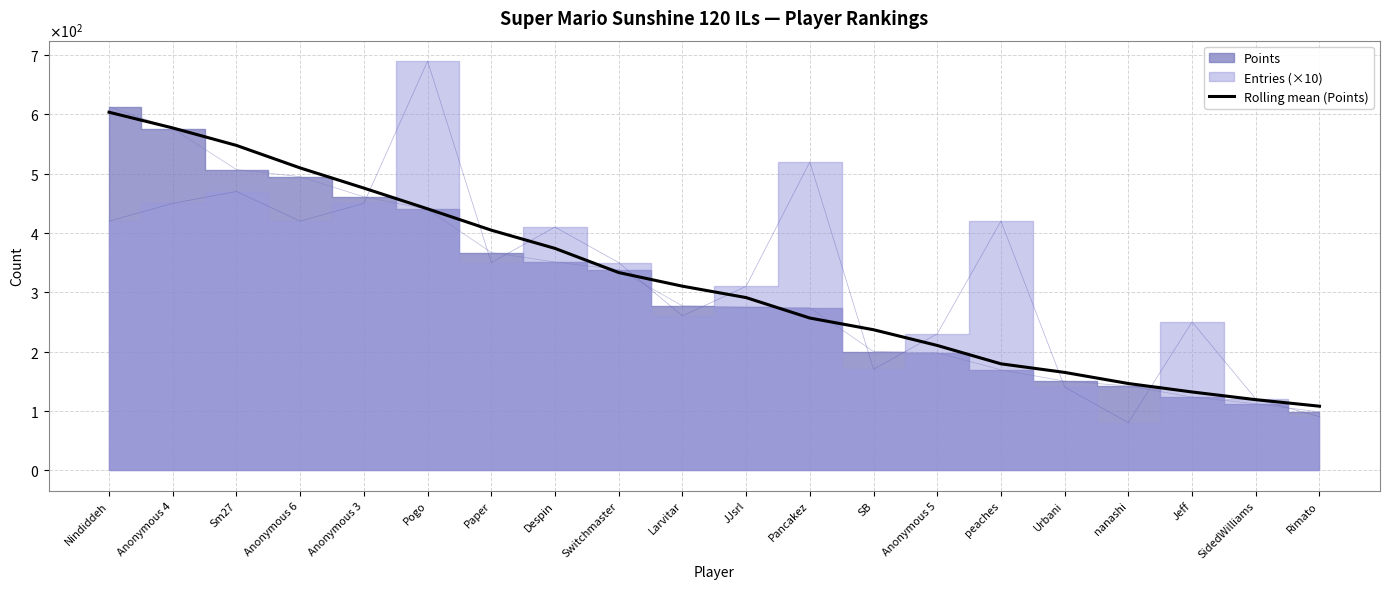

Rank the categories by value from lowest to highest.

Rimato, SidedWilliams, Jeff, nanashi, Urbani, peaches, Anonymous 5, SB, Pancakez, JJsrl, Larvitar, Switchmaster, Despin, Paper, Pogo, Anonymous 3, Anonymous 6, Sm27, Anonymous 4, Nindiddeh